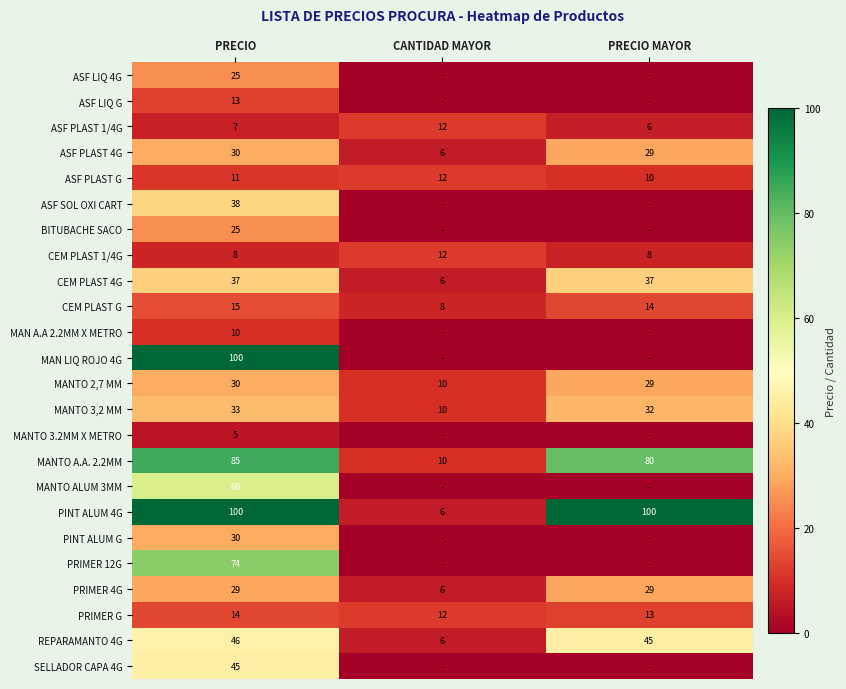

What is the total value across all series at PRECIO?

870